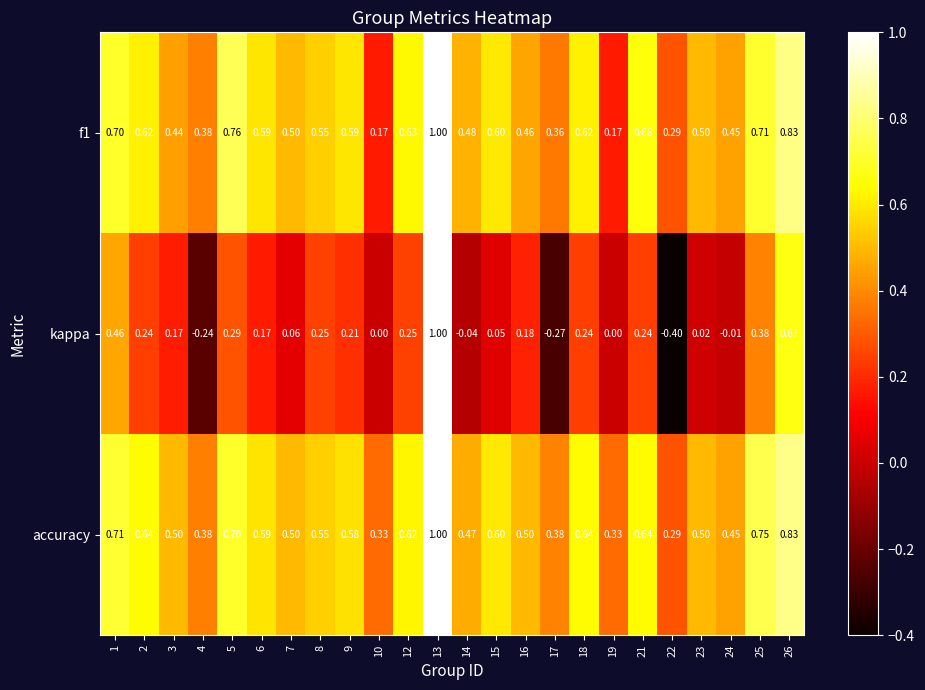

Between 7 and 17, which series saw the biggest shift?

kappa